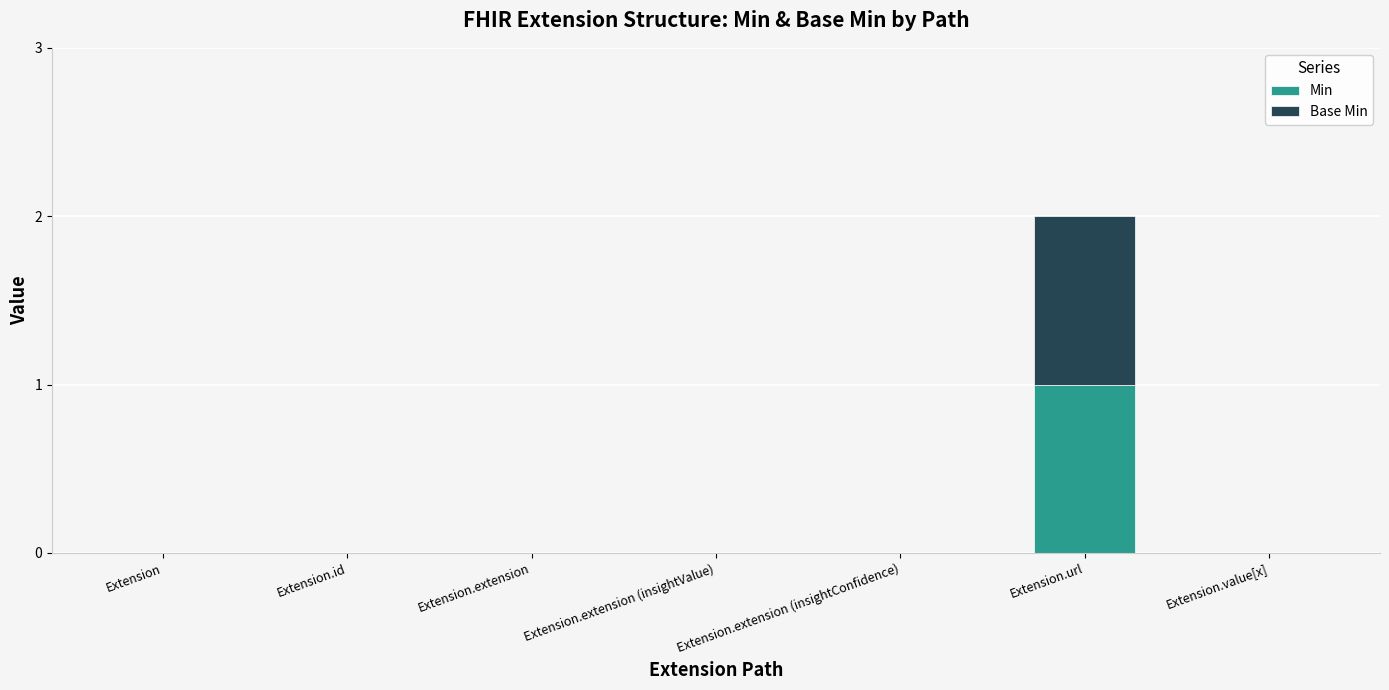

The Min series shows 0 at Extension.extension. True or false?

True